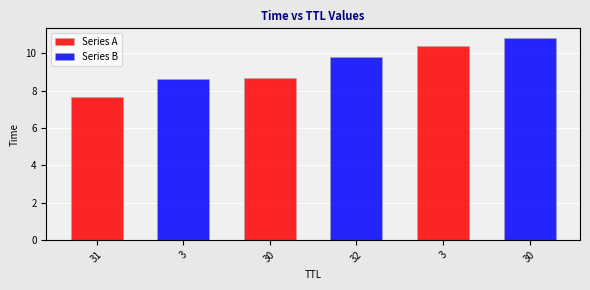

At which category does the chart reach its minimum across all series?

31